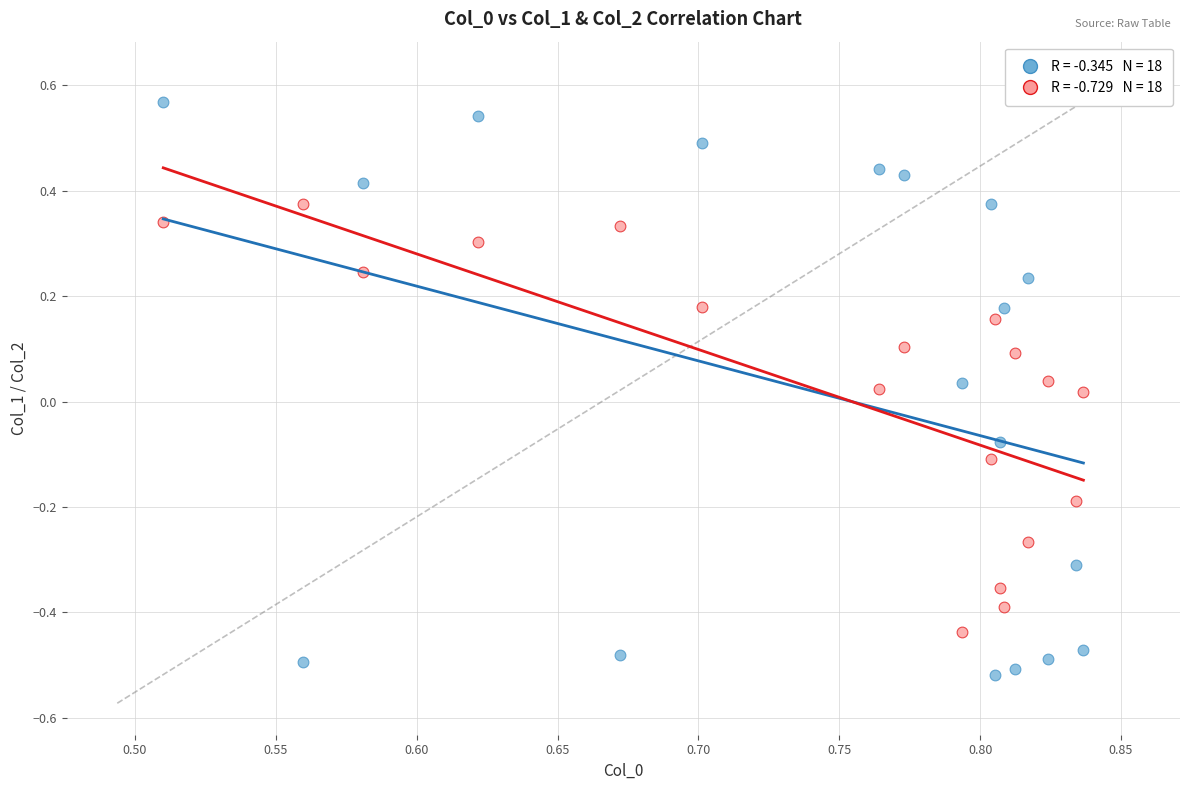

Across all data points, what is the range of Y values (max minus min)?

1.1